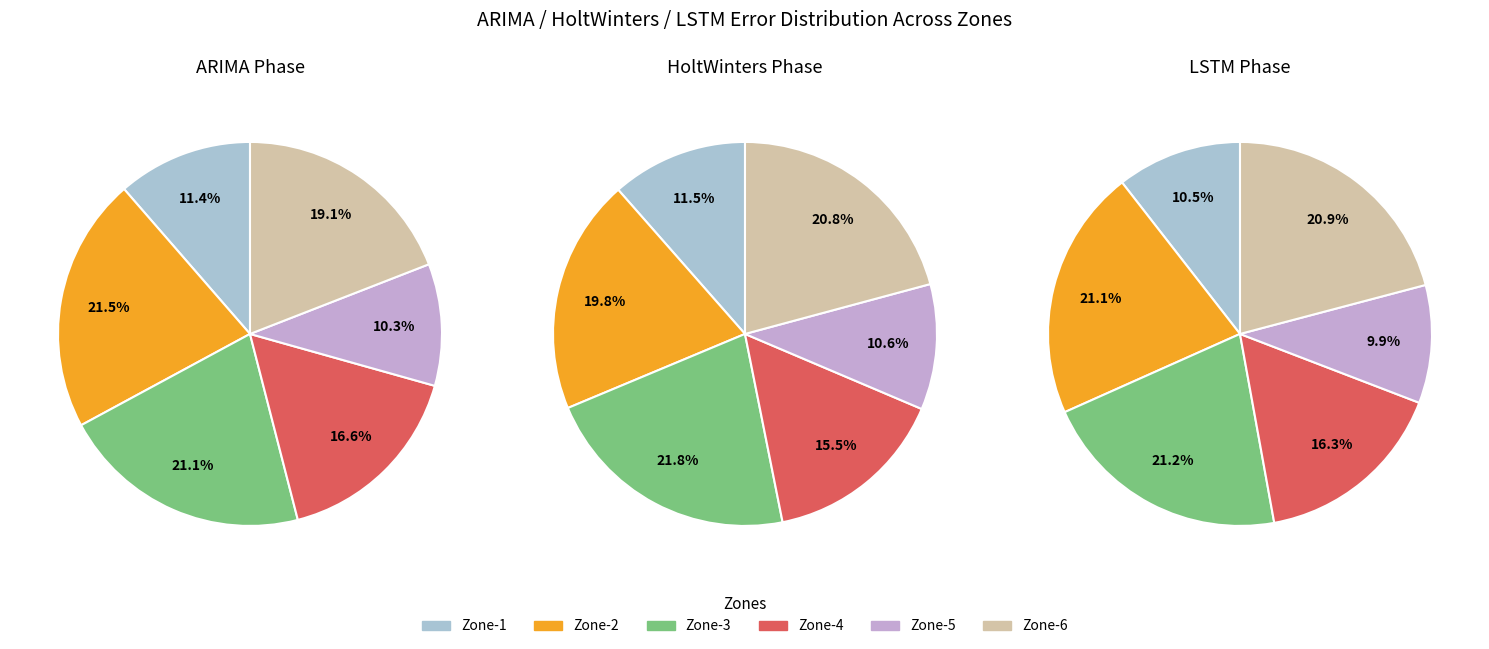

What percentage is the Zone-2 slice, to the nearest percent?

22%